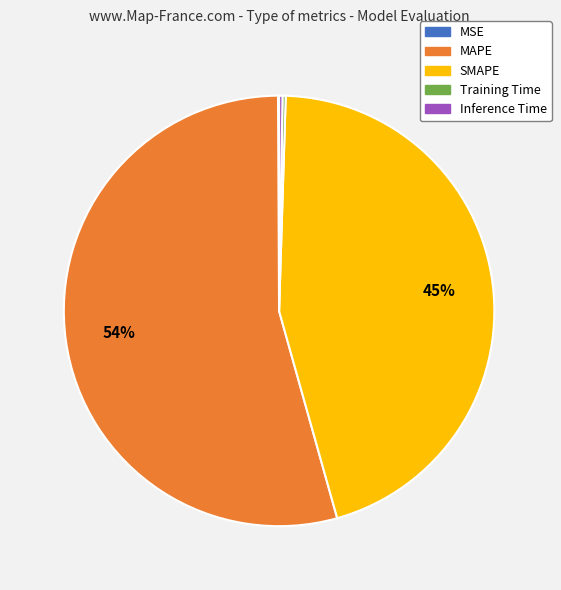

The MAPE slice represents 47% of the pie. True or false?

False